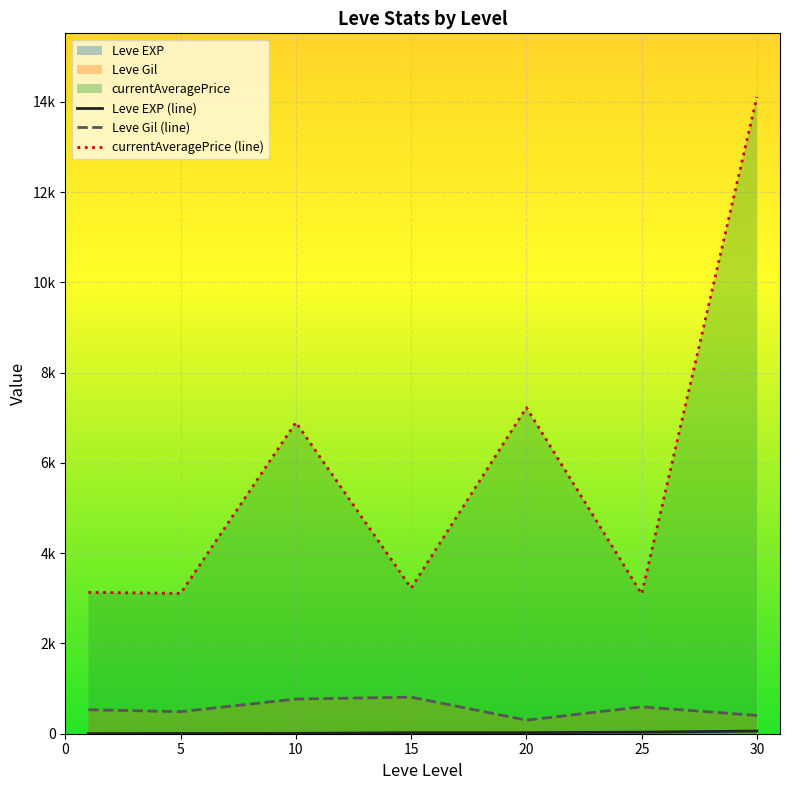

True or false: Leve Gil (line) and Leve EXP (line) intersect in this chart.

False